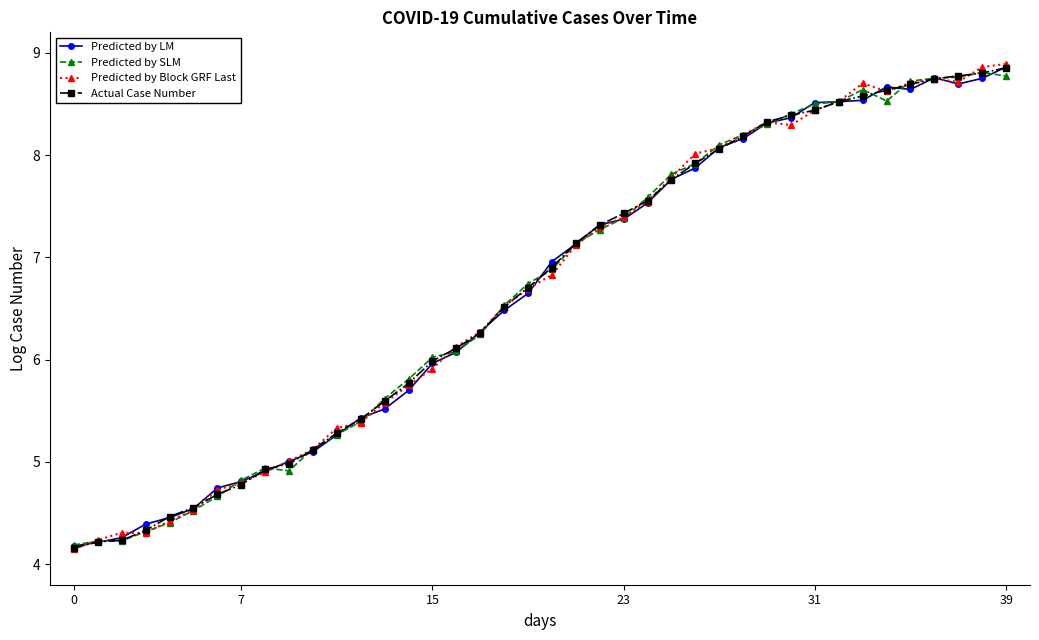

What is the maximum value for Actual Case Number?

8.9